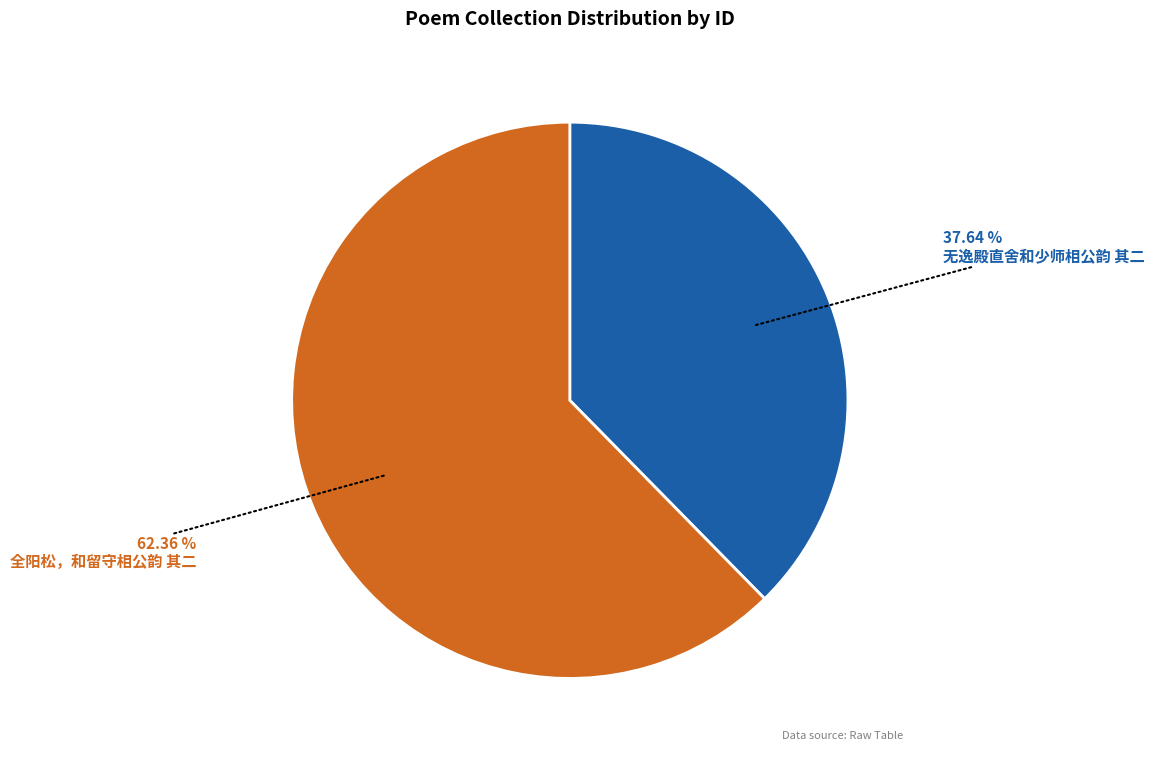

What percentage do 全阳松，和留守相公韵 其二 and 无逸殿直舍和少师相公韵 其二 together represent?

100.0%